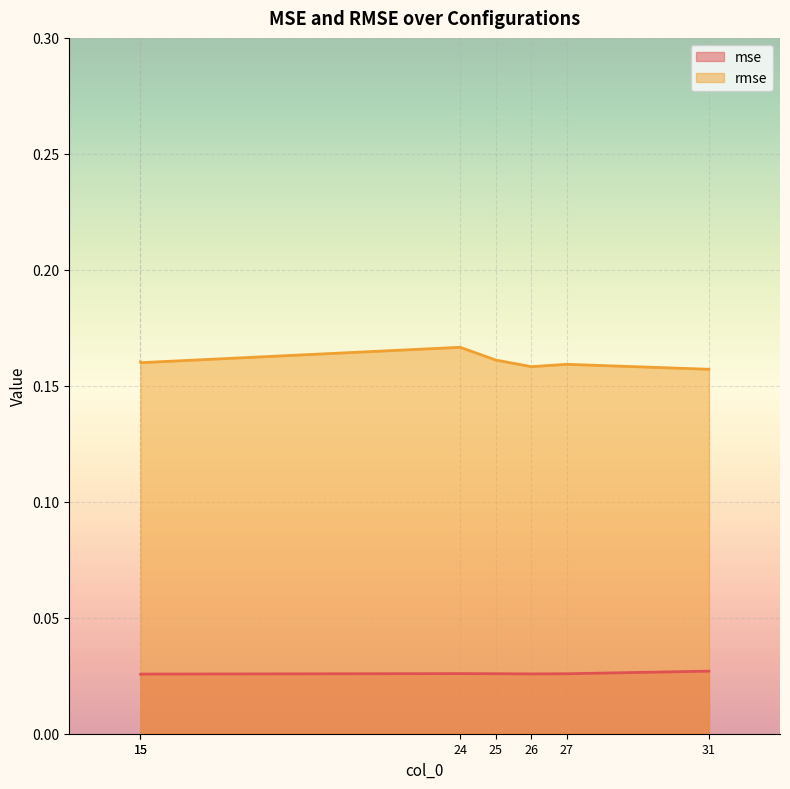

Between 25 and 24, which is larger?

24